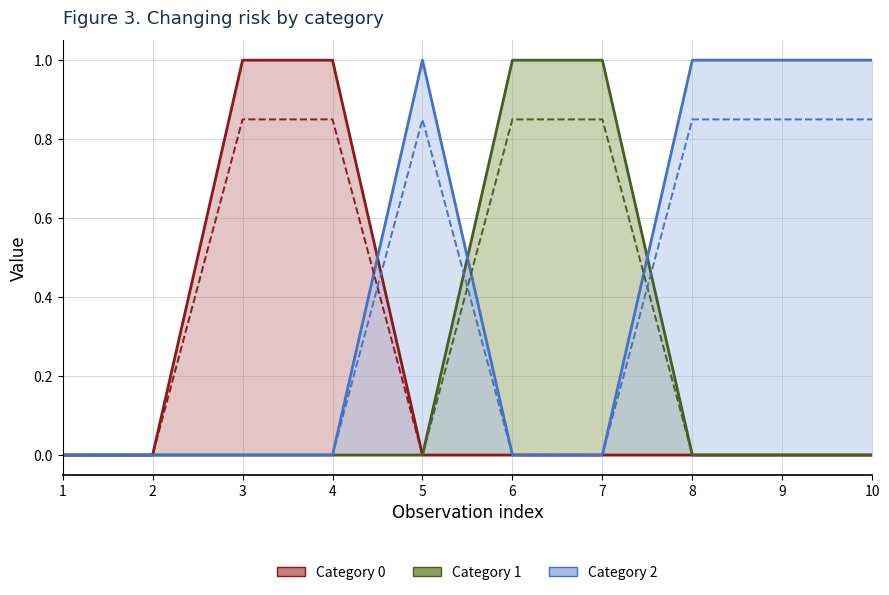

True or false: 0 has a value of 0 at 2.

True